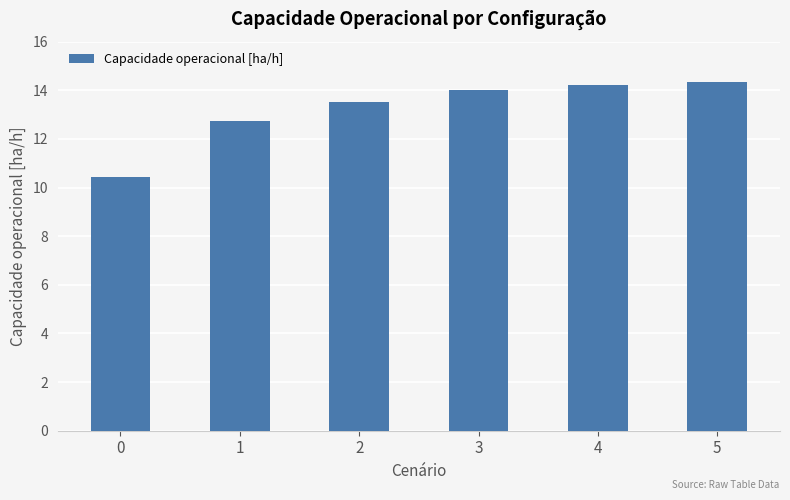

How many bars are there in total?

6